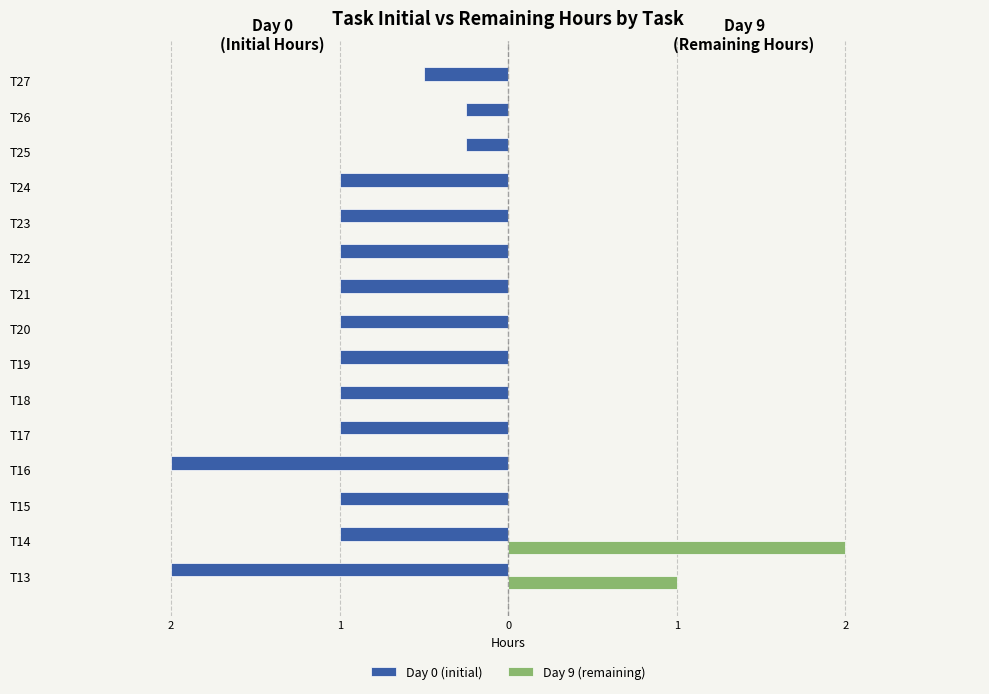

What are all the series names shown in the legend?

Day 0 (initial), Day 9 (remaining)